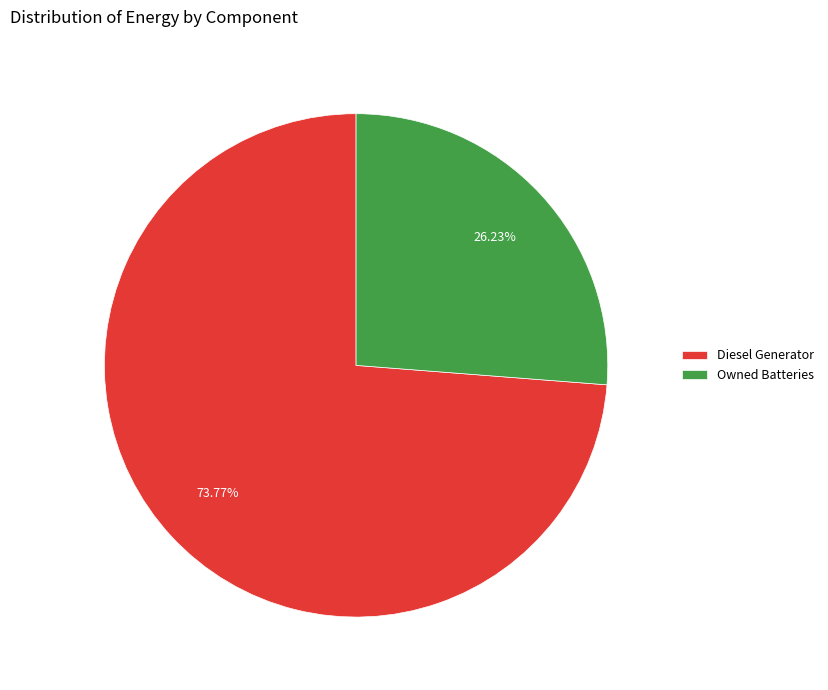

What is the largest slice in the pie chart?

Diesel Generator